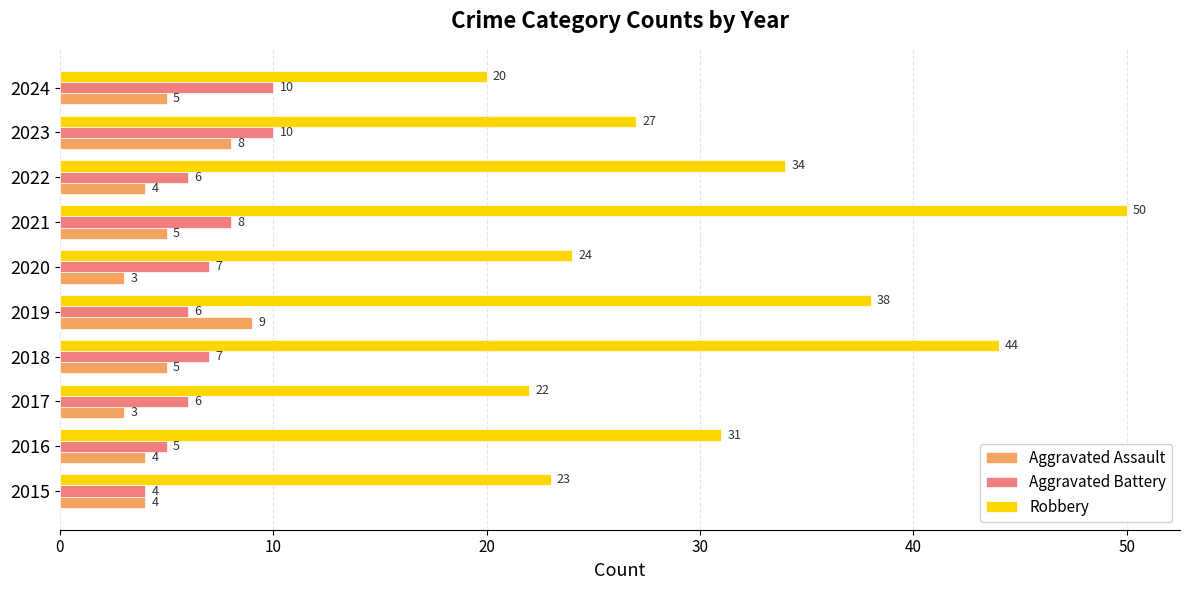

What is the total value across all series at 2021?

63